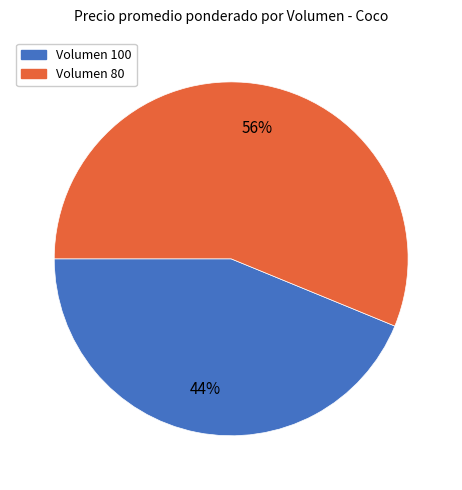

To the nearest percent, what is the difference between the largest and smallest slice percentages?

12%